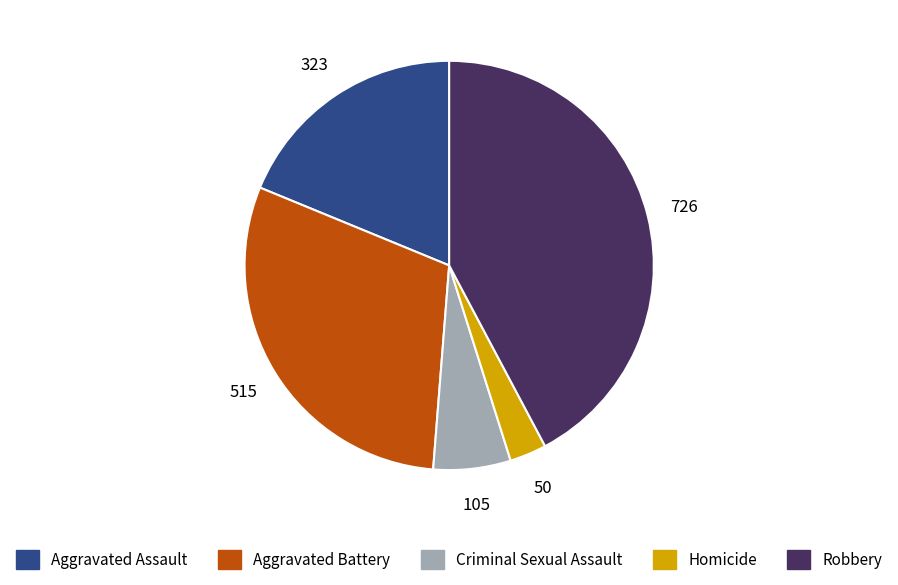

Which slice is the largest?

Robbery